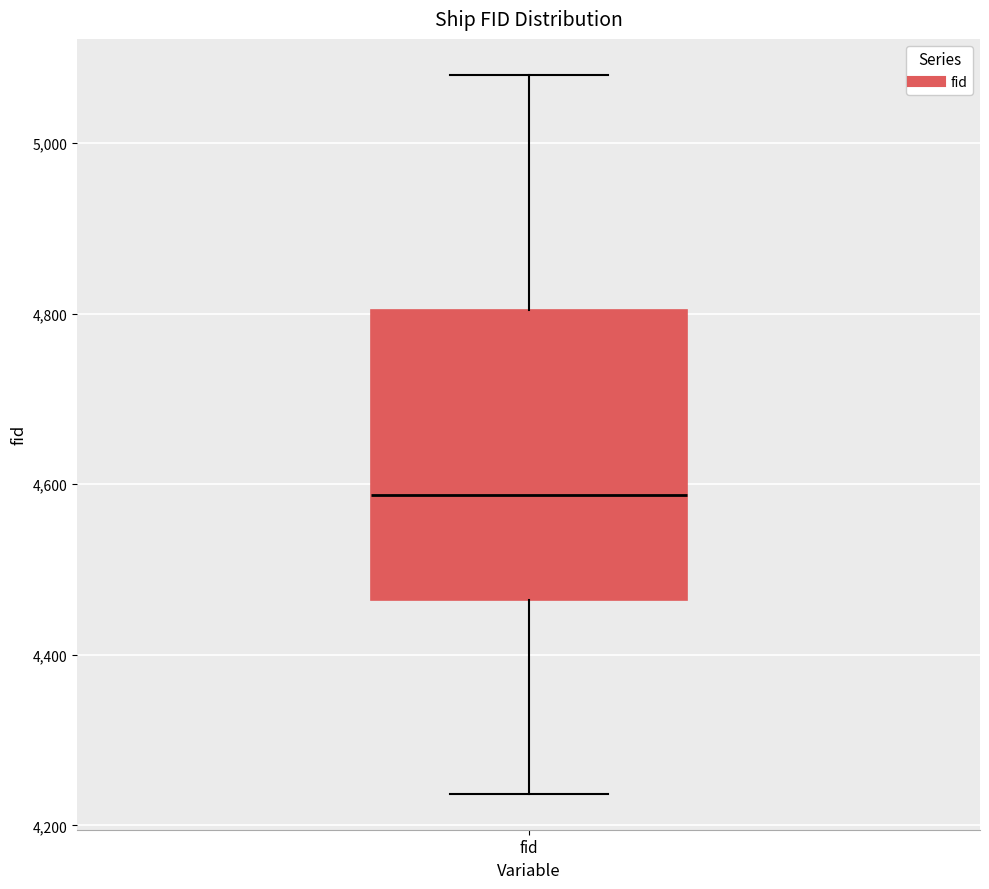

Read this box plot against the y-axis: the position of the median line, the range covered by the box, and the ends of both whiskers. The values are not printed on the chart, so give them approximately, as read against the axis.

median 4580, box 4460 to 4800, whiskers 4240 to 5080